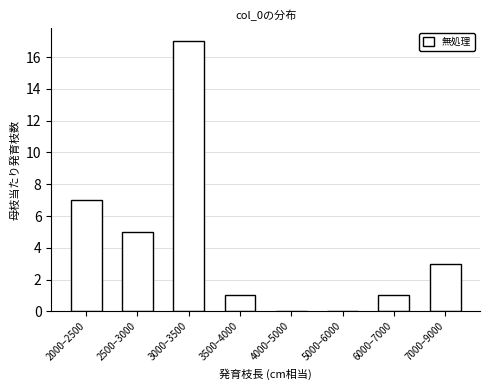

What is the sum of all values?

34